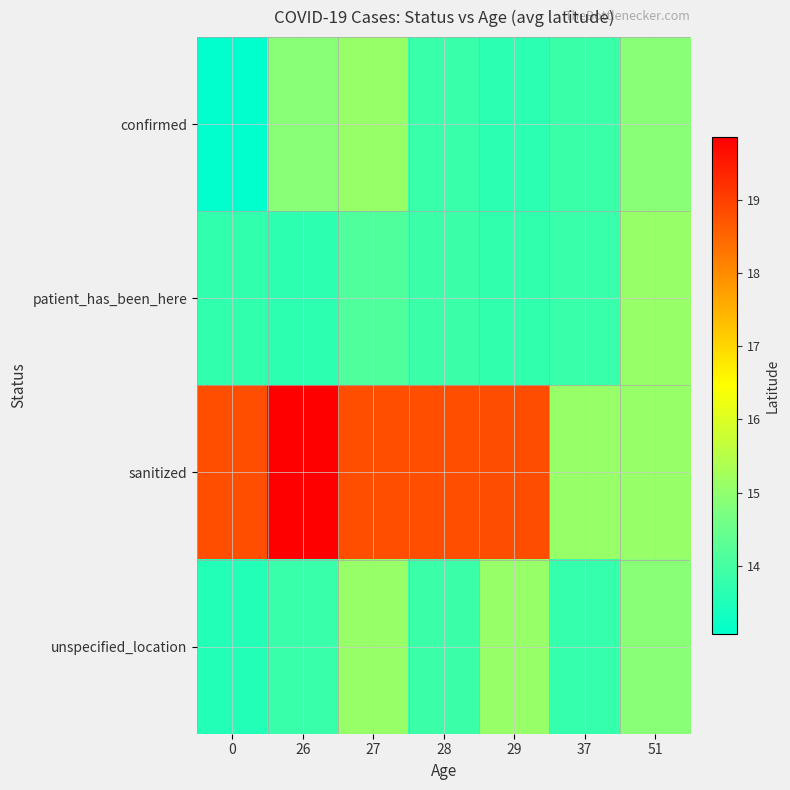

What is the total value across all series at 29?

61.3